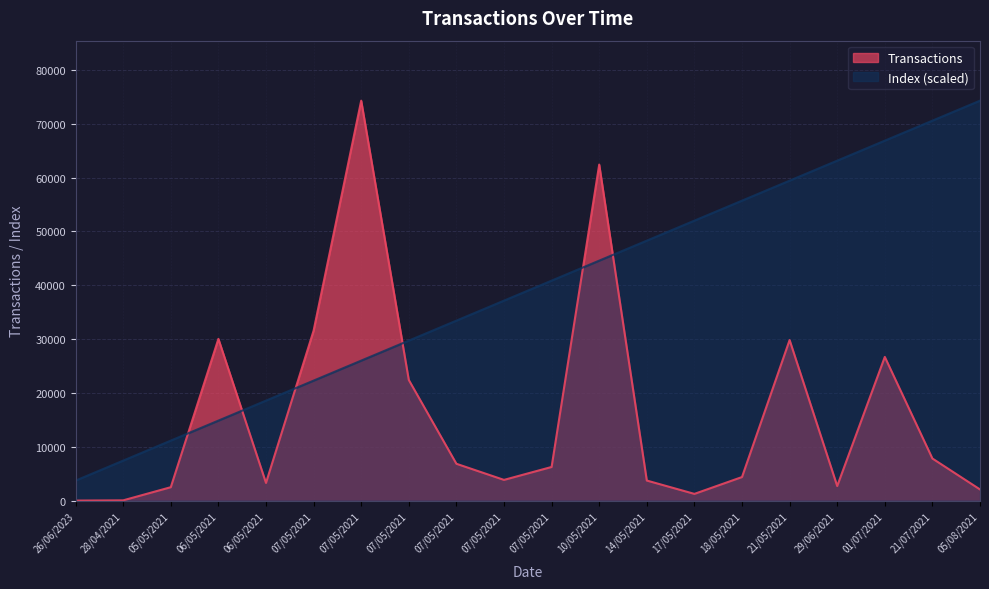

Which series has the largest total across all categories?

Index (scaled)